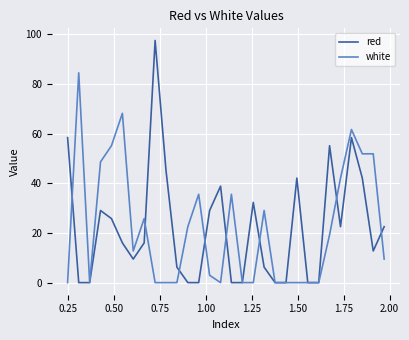

What are all the series names shown in the legend?

red, white